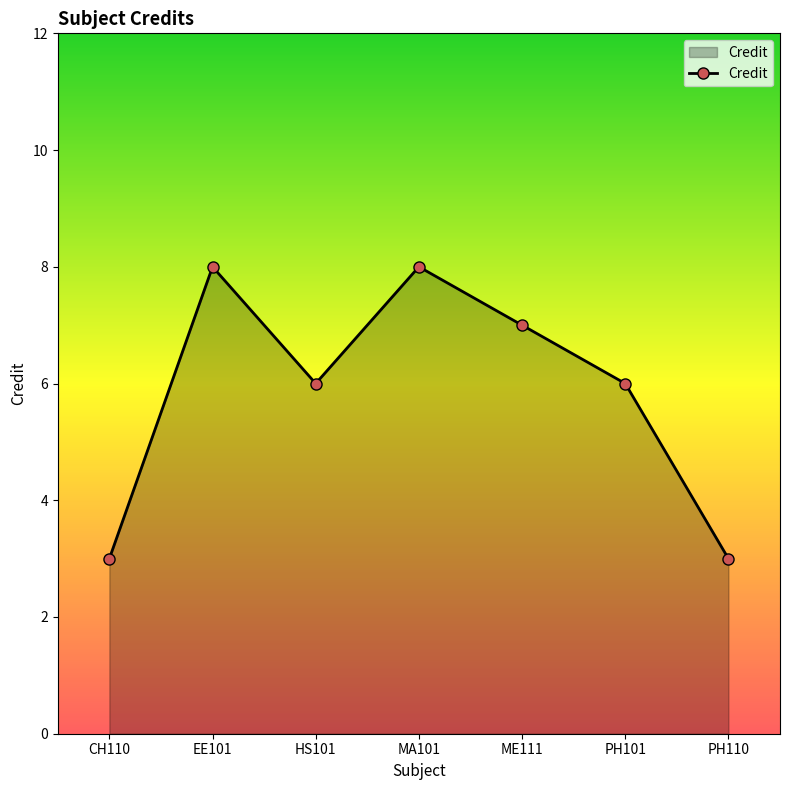

What is the sum of all values?

41